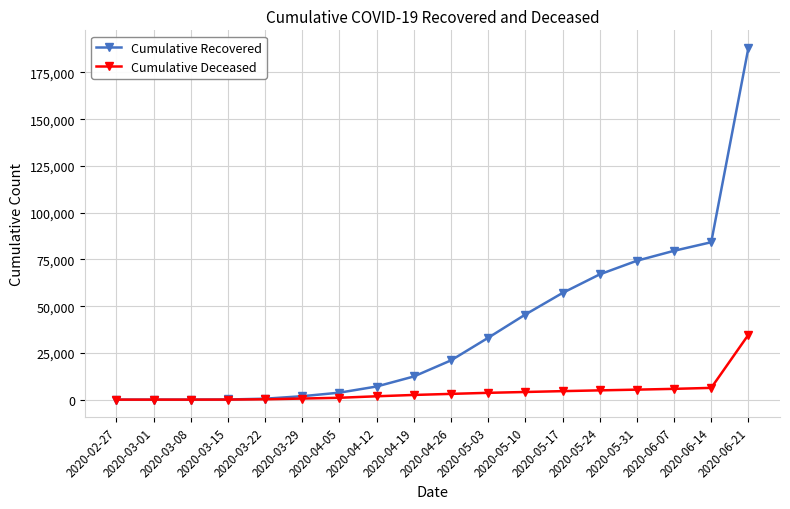

At which label does Cumulative Recovered reach its peak?

2020-06-21